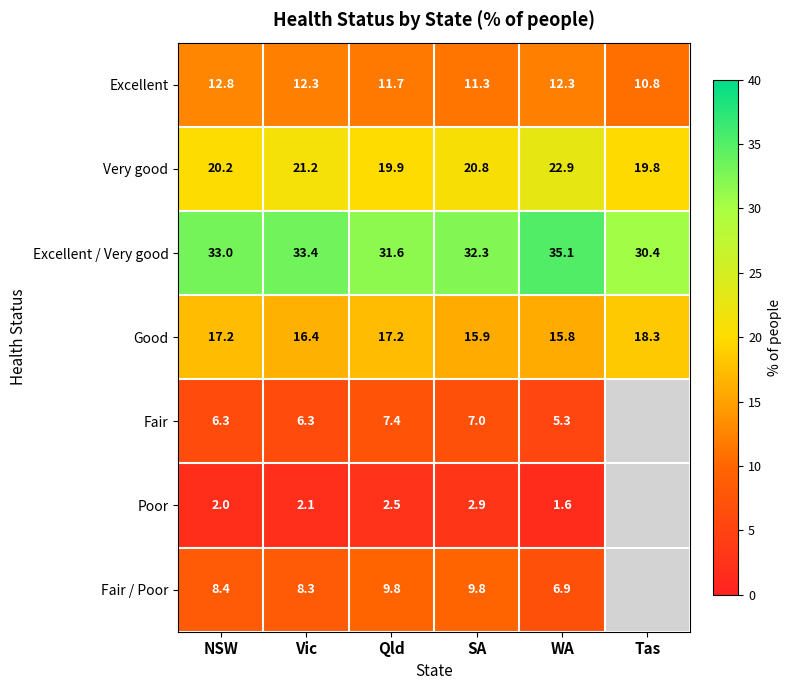

At WA, list the series in order from largest to smallest.

Excellent / Very good, Very good, Good, Excellent, Fair / Poor, Fair, Poor